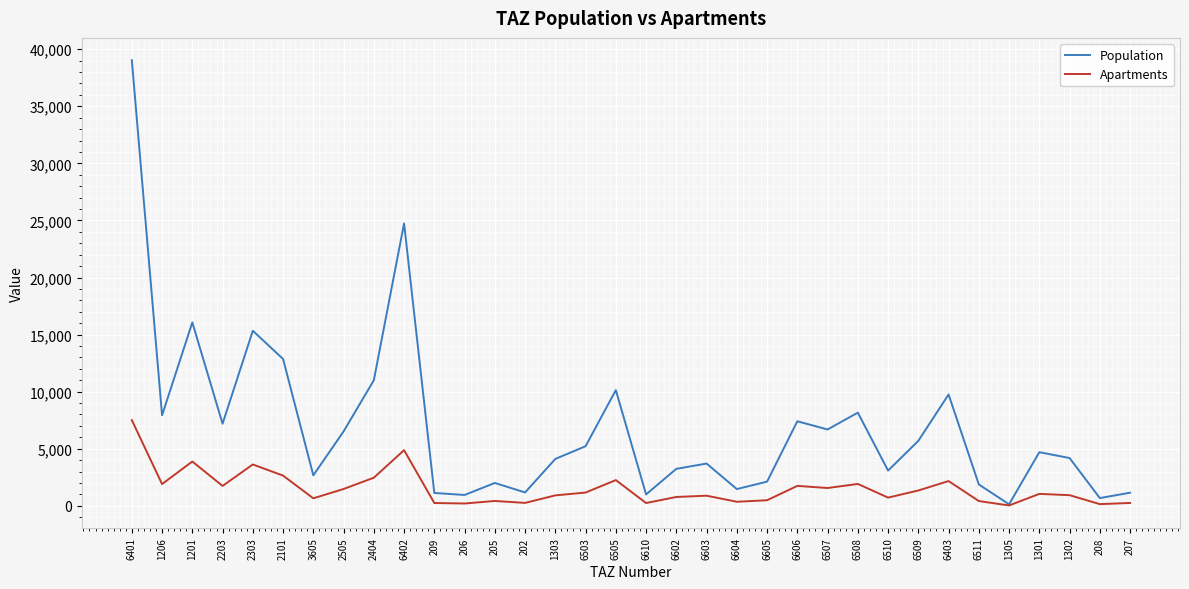

At which category is the sum across all series the highest?

6401